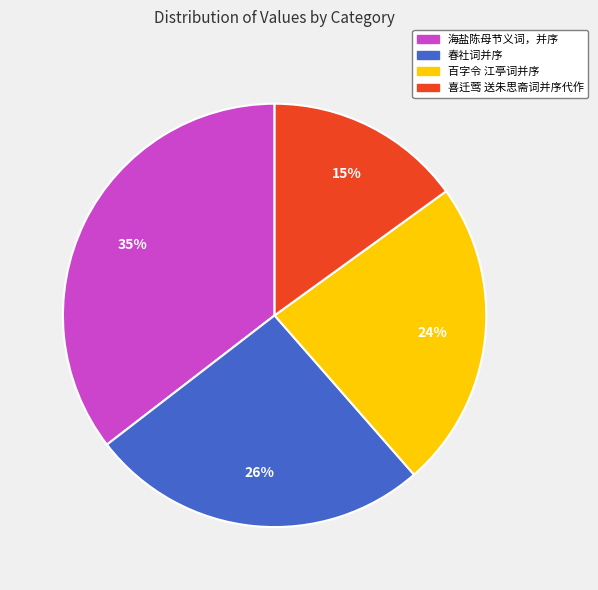

Is the sum of 喜迁莺 送朱思斋词并序代作 and 春社词并序 greater than half?

No